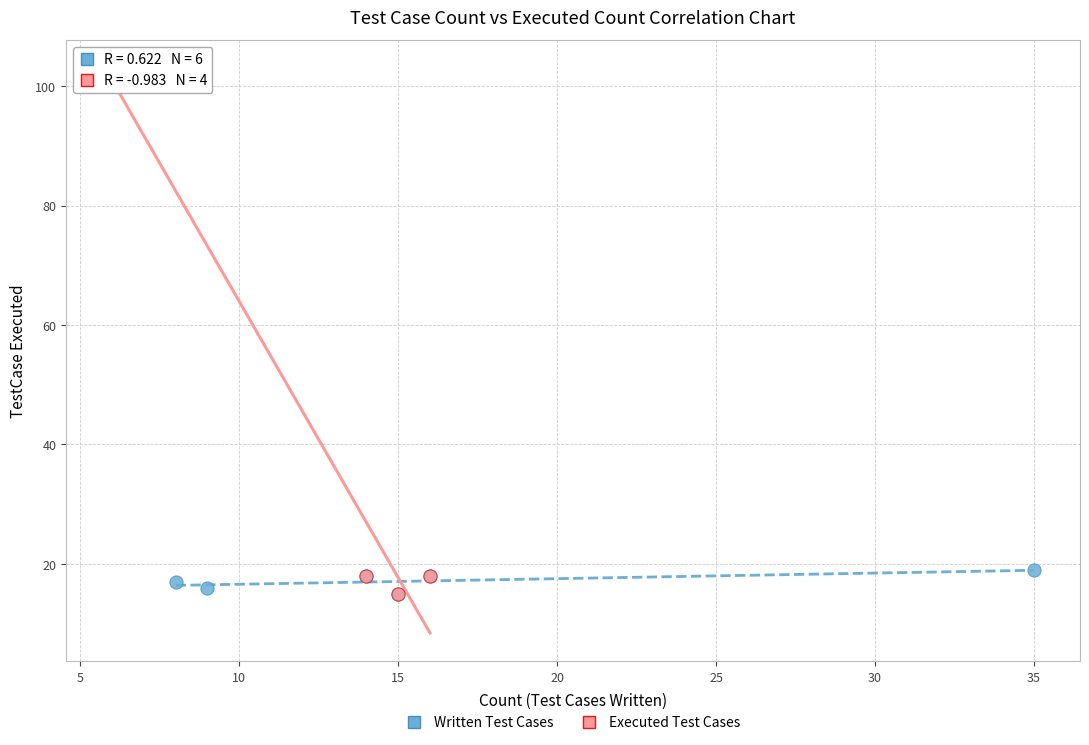

Which series has the widest spread of Y values?

Executed Test Cases